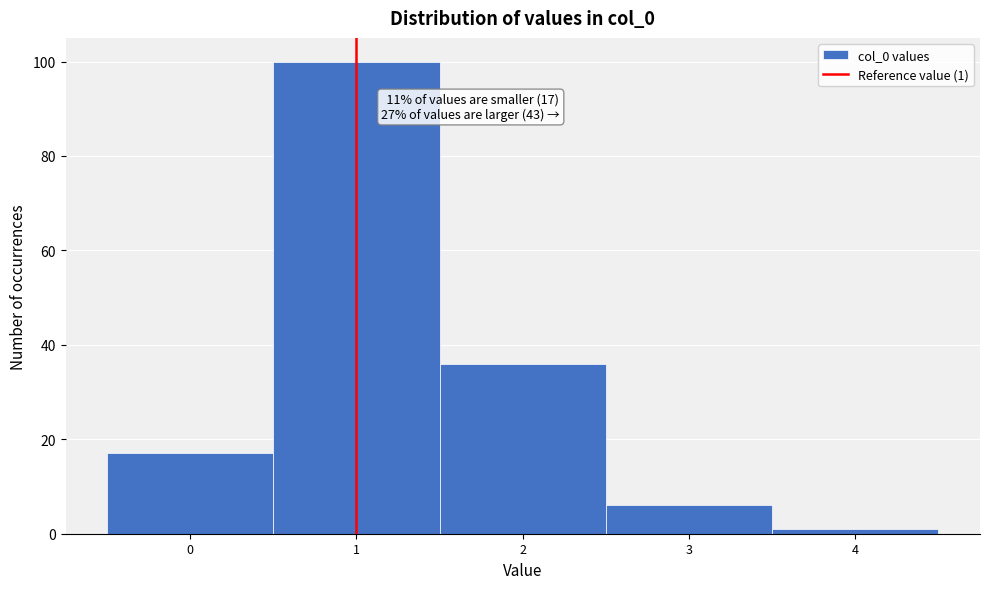

Over which range of the x-axis is the bar tallest?

0.5 to 1.5